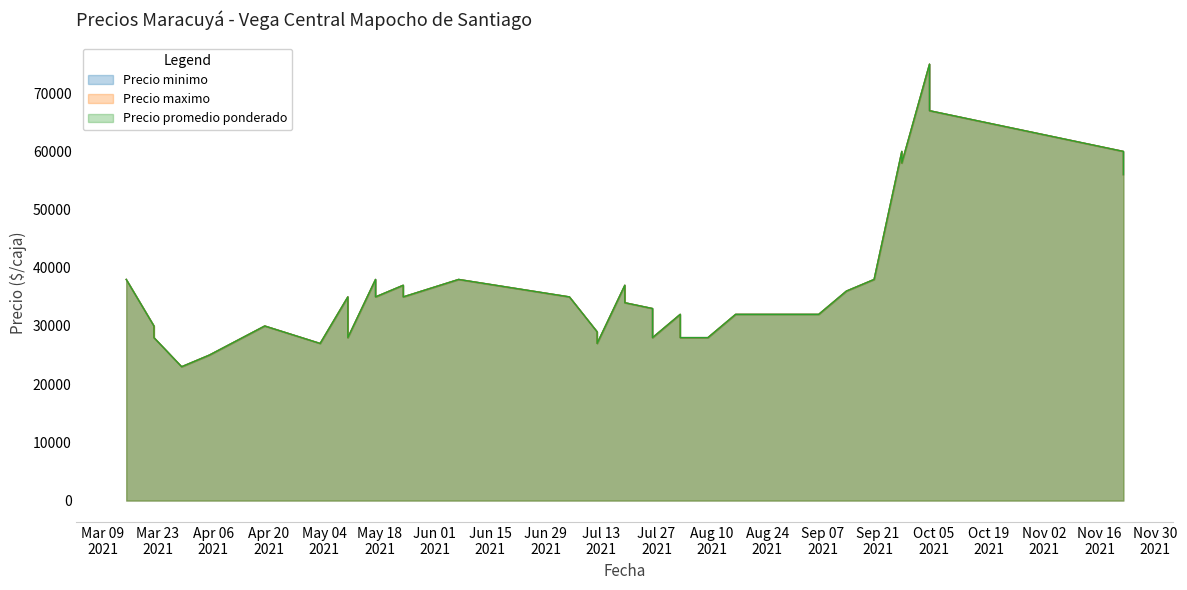

True or false: Precio maximo has a value of 28000 at 2021-08-02.

True